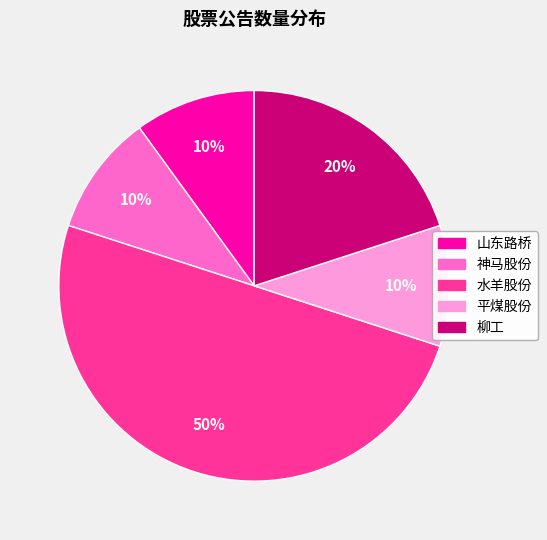

Is it true that 山东路桥 is 16% of the pie?

False